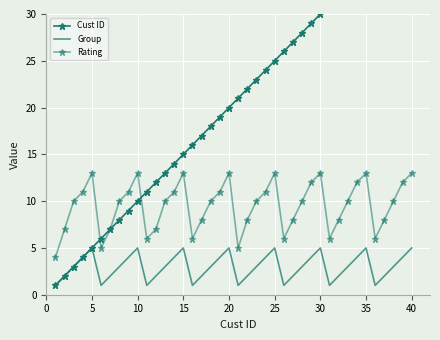

True or false: Group and Rating cross at least once.

False